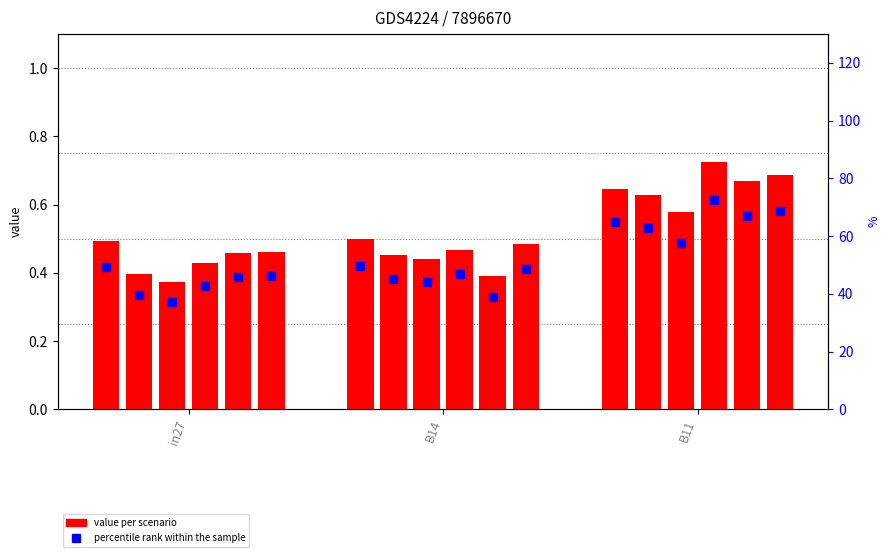

At which category is the sum across all series the highest?

B11